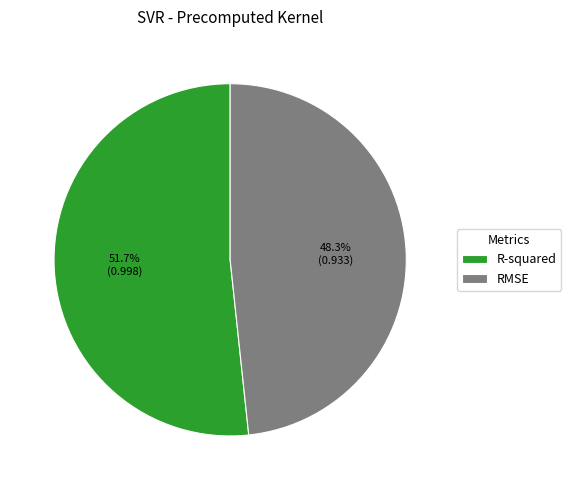

Between R-squared and RMSE, which is larger?

R-squared